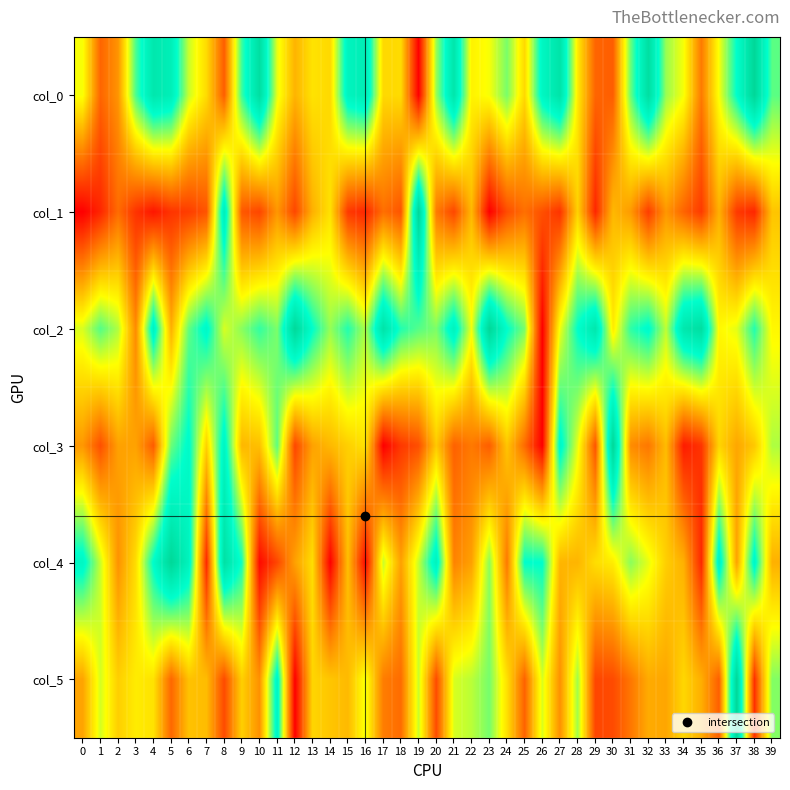

At which category does the chart reach its peak across all series?

38